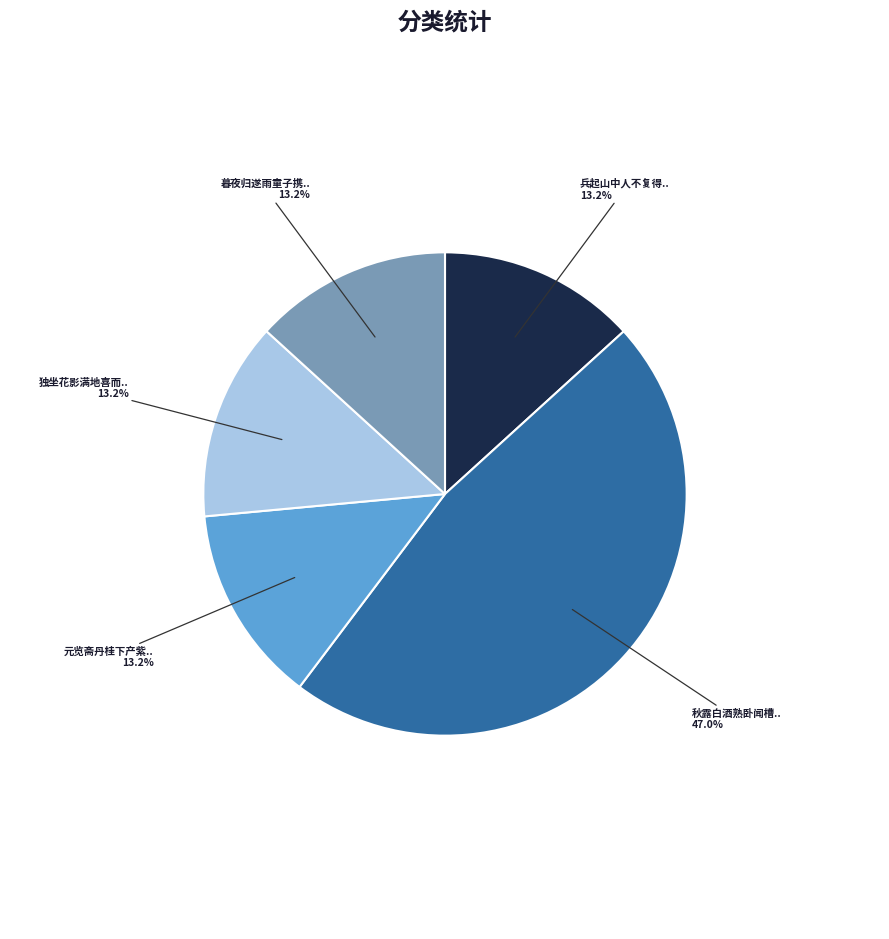

Is there a majority slice in this chart?

No